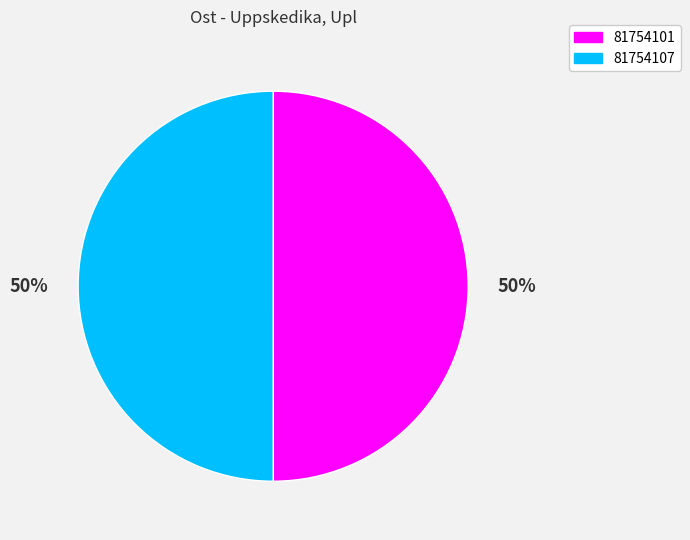

What is the ratio of the value at 81754107 to the value at 81754101?

1.0